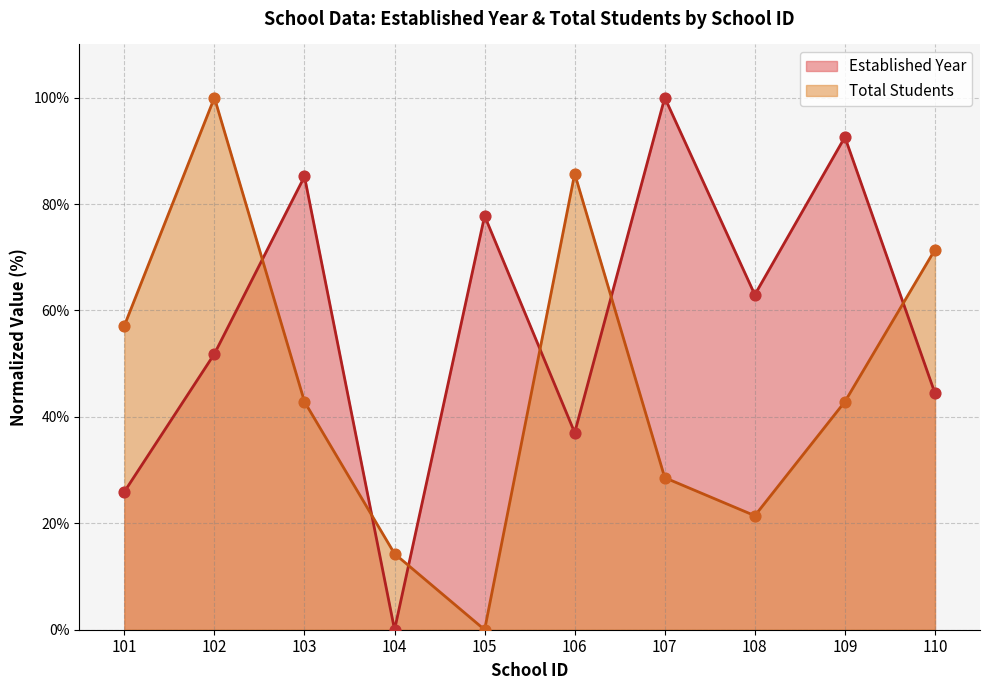

Is the value of Established Year at 108 greater than the value of Total Students at 106?

No